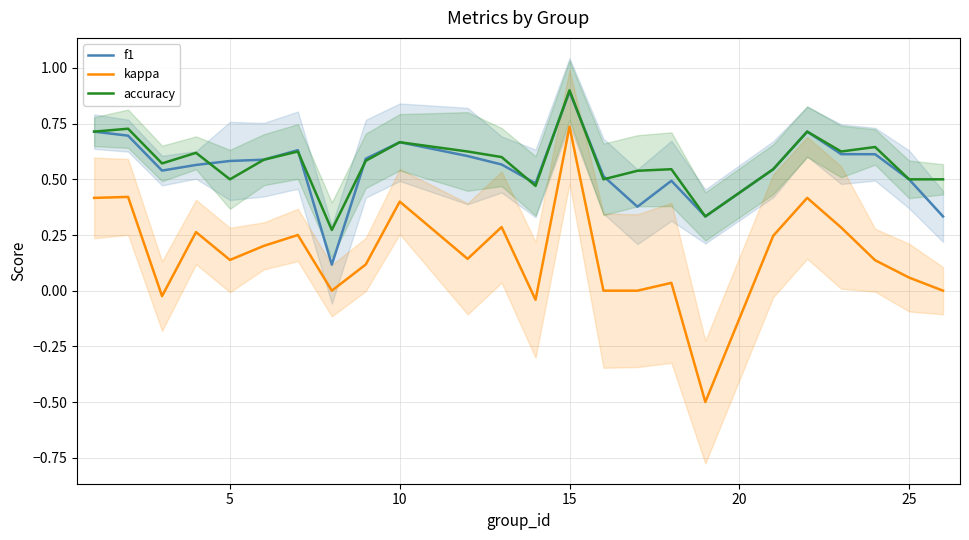

At which label does accuracy reach its peak?

15